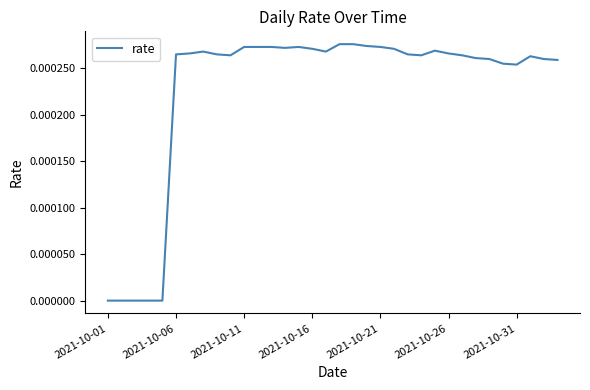

True or false: the data shows 0.0 at 2021-10-01.

True